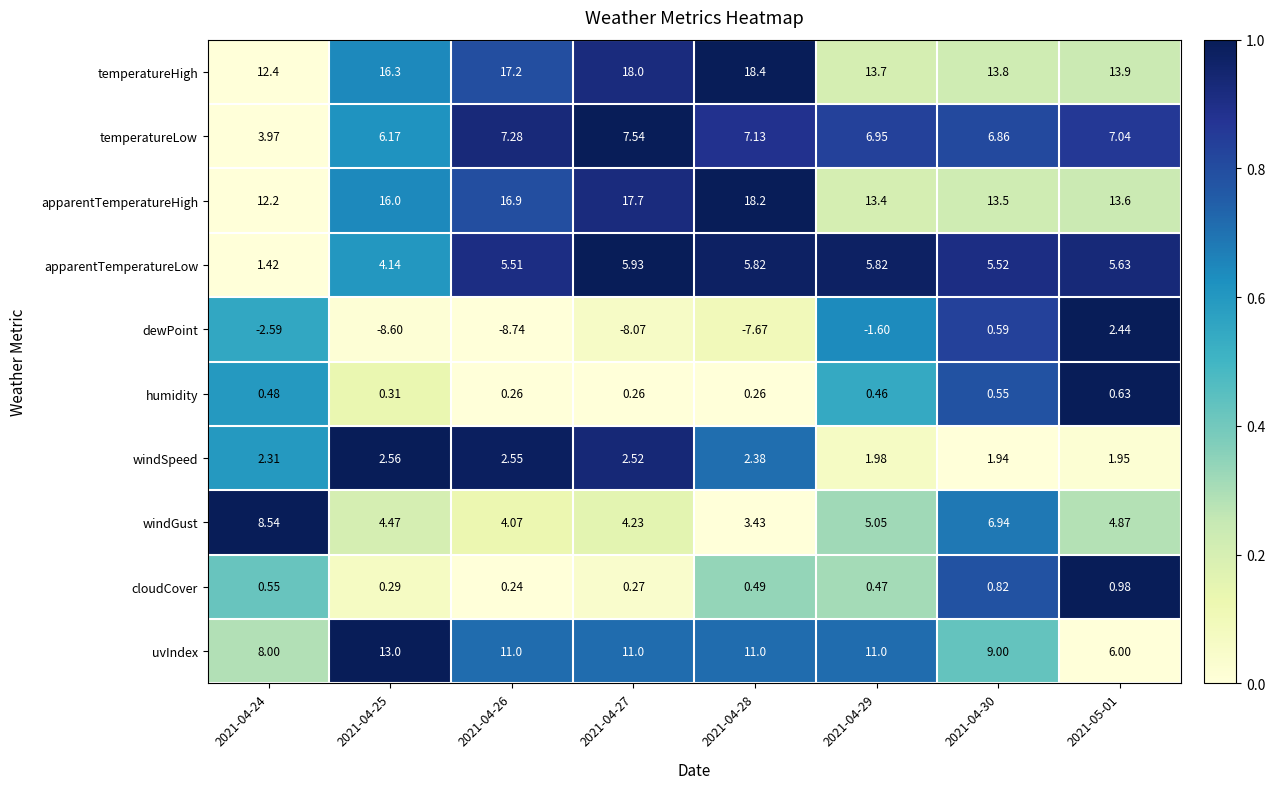

Between 2021-04-27 and 2021-04-29, which series saw the biggest shift?

dewPoint